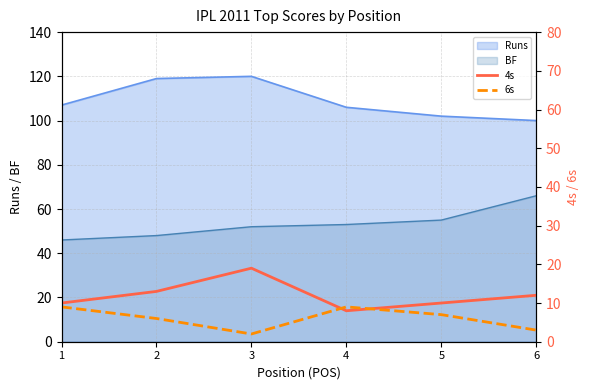

What is the difference between the maximum and second lowest values in the 6s series?

6